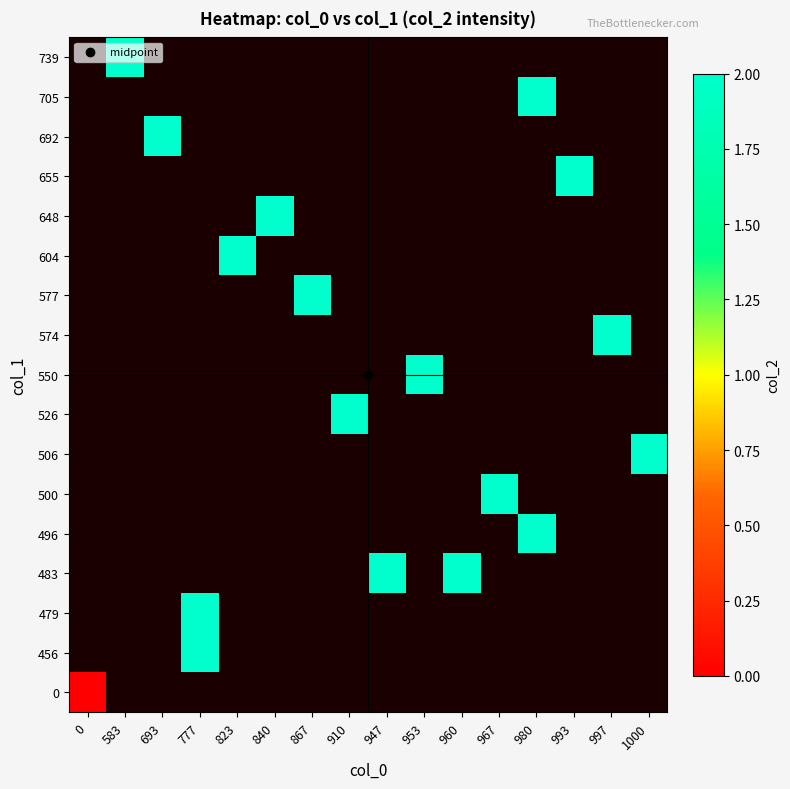

Rank the series at 0 from lowest to highest value.

0, 456, 479, 483, 496, 500, 506, 526, 550, 574, 577, 604, 648, 655, 692, 705, 739